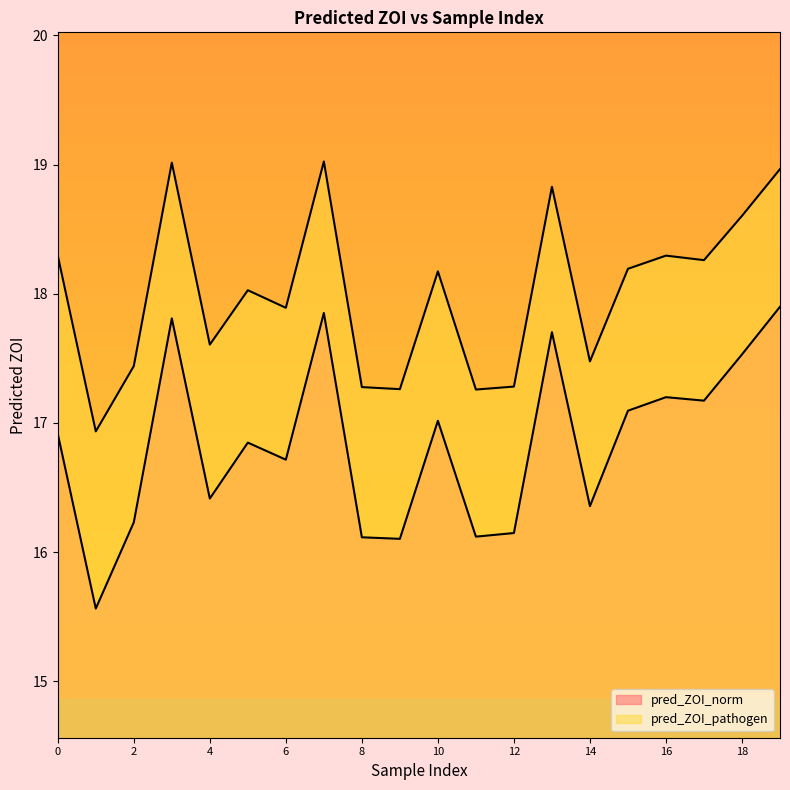

True or false: pred_ZOI_norm has more than 0 points higher than both neighbors.

True